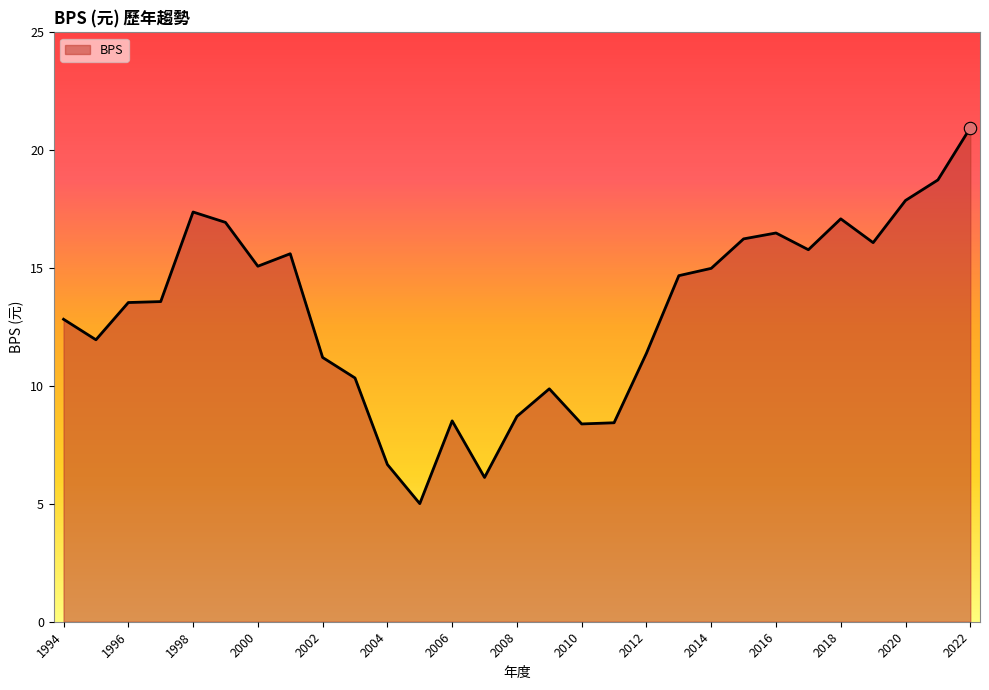

What is the smallest value displayed?

5.0